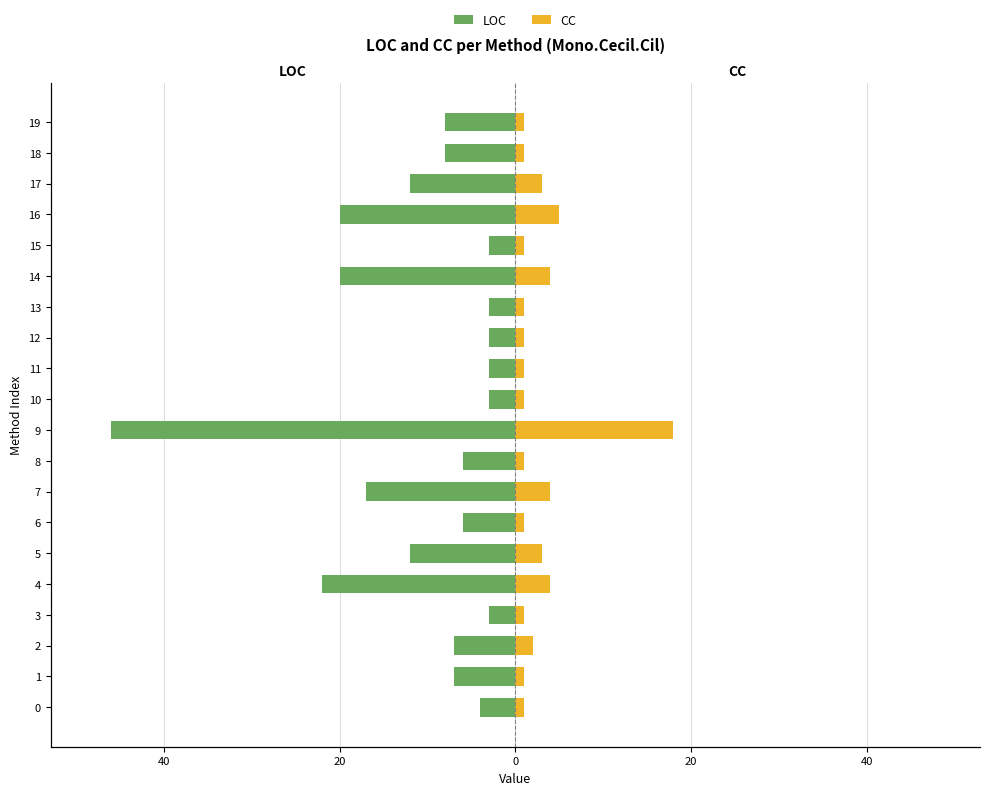

Reading right to left, what are all the values shown in this chart?

LOC: -8	-8	-12	-20	-3	-20	-3	-3	-3	-3	-46	-6	-17	-6	-12	-22	-3	-7	-7	-4
CC: 1	1	3	5	1	4	1	1	1	1	18	1	4	1	3	4	1	2	1	1